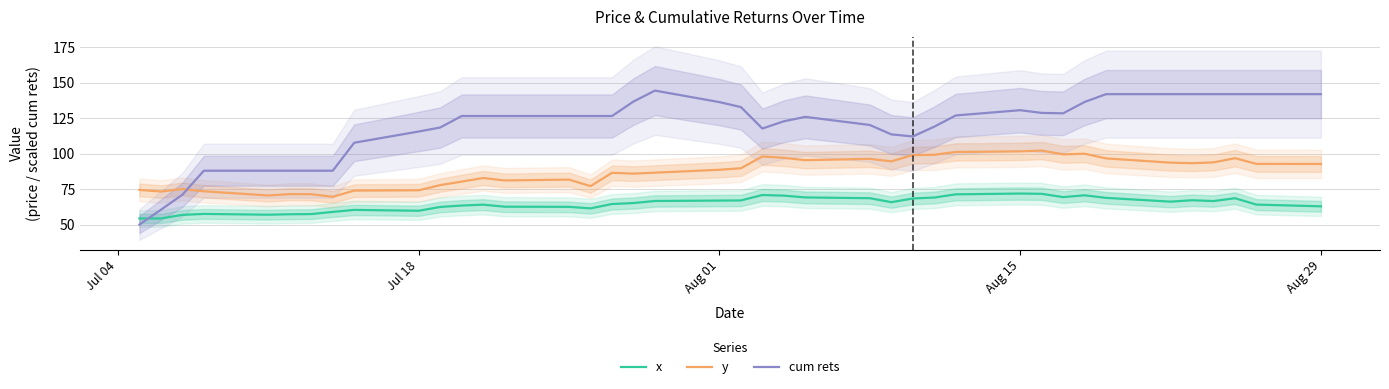

Count the number of categories in the chart.

40